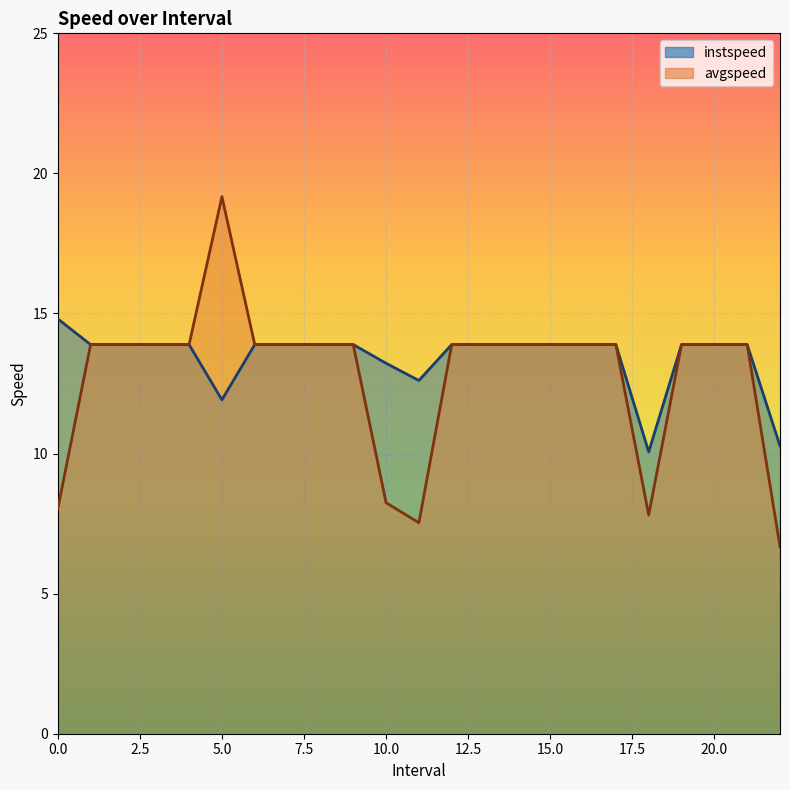

What are all the series names shown in the legend?

instspeed, avgspeed